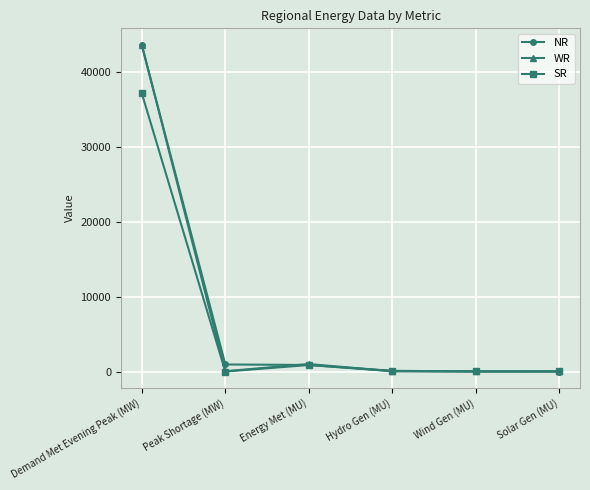

What is the label of the 6th point from the left?

Solar Gen (MU)